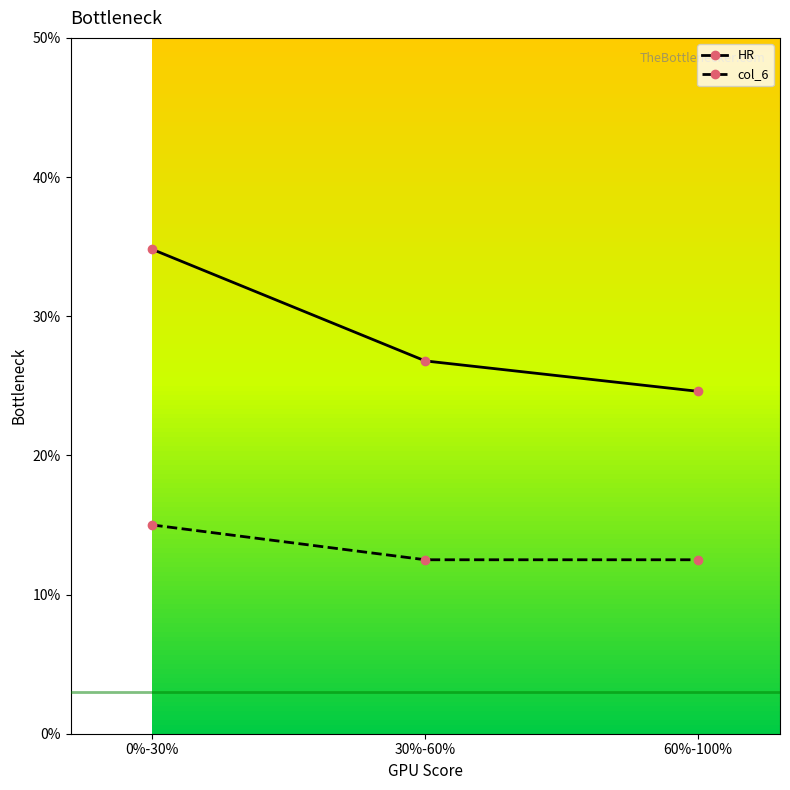

Which category has the lowest value across all series?

30%-60%